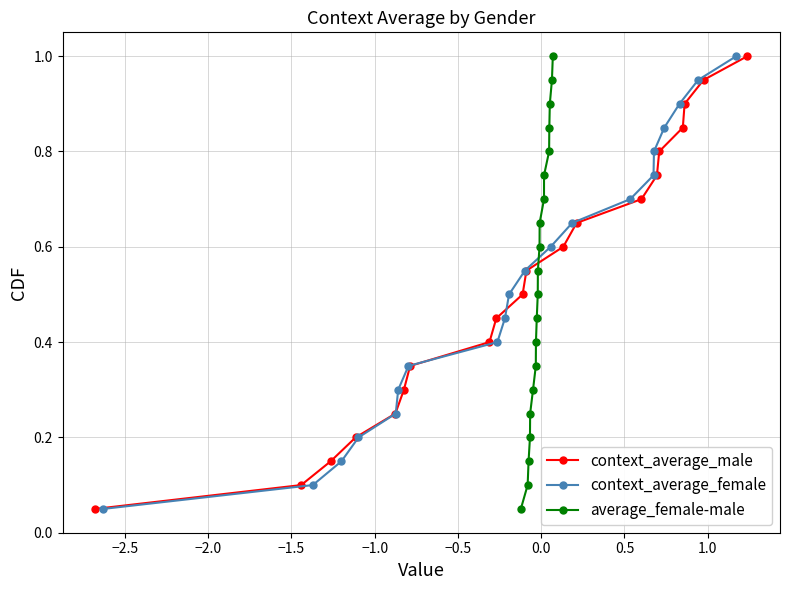

True or false: average_female-male has more than 2 interior local peaks.

False